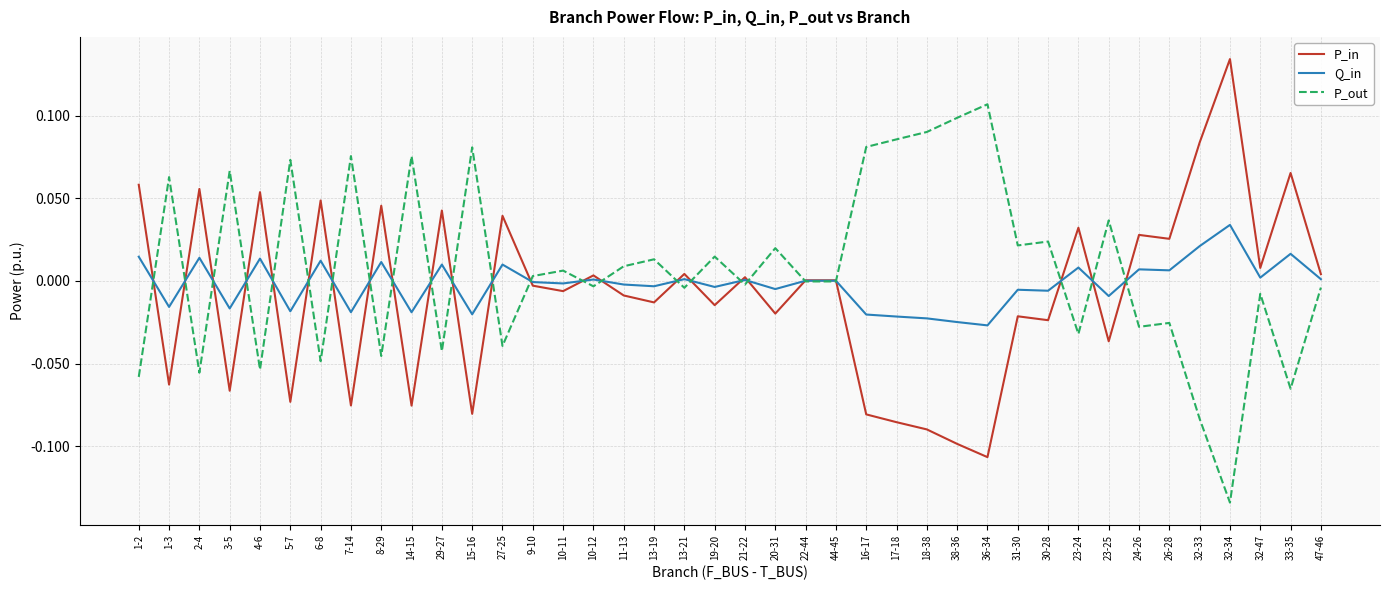

Count the number of data series in this chart.

3